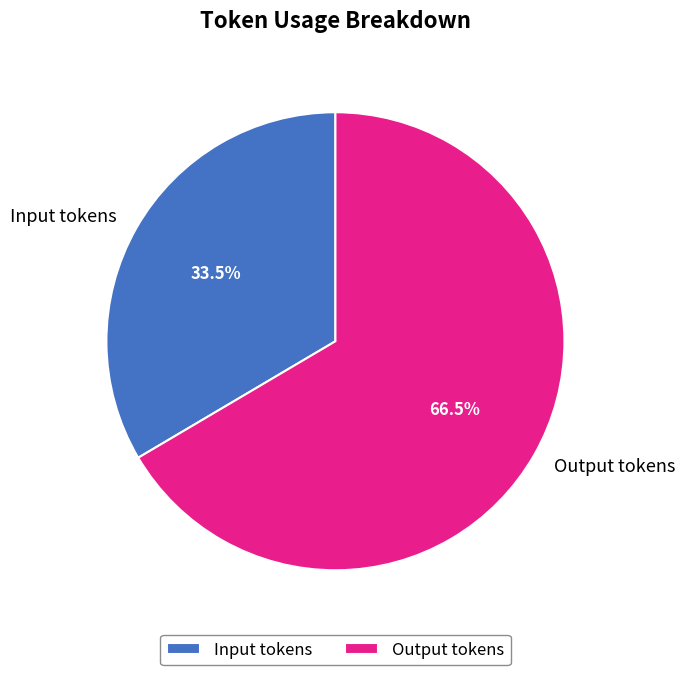

To the nearest percent, what is the combined percentage of Input tokens and Output tokens?

100%